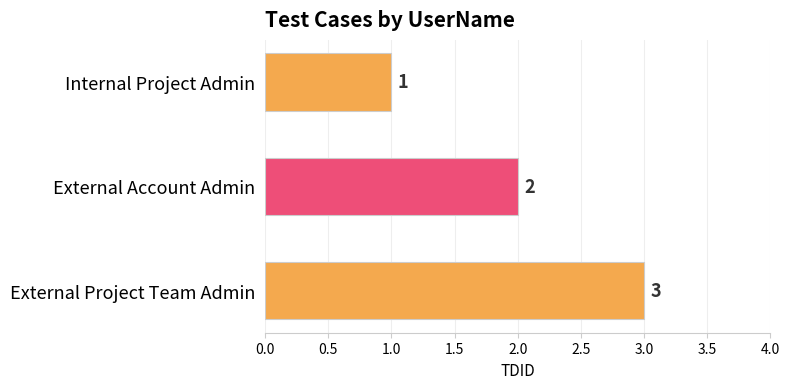

Are the bars horizontal?

Yes